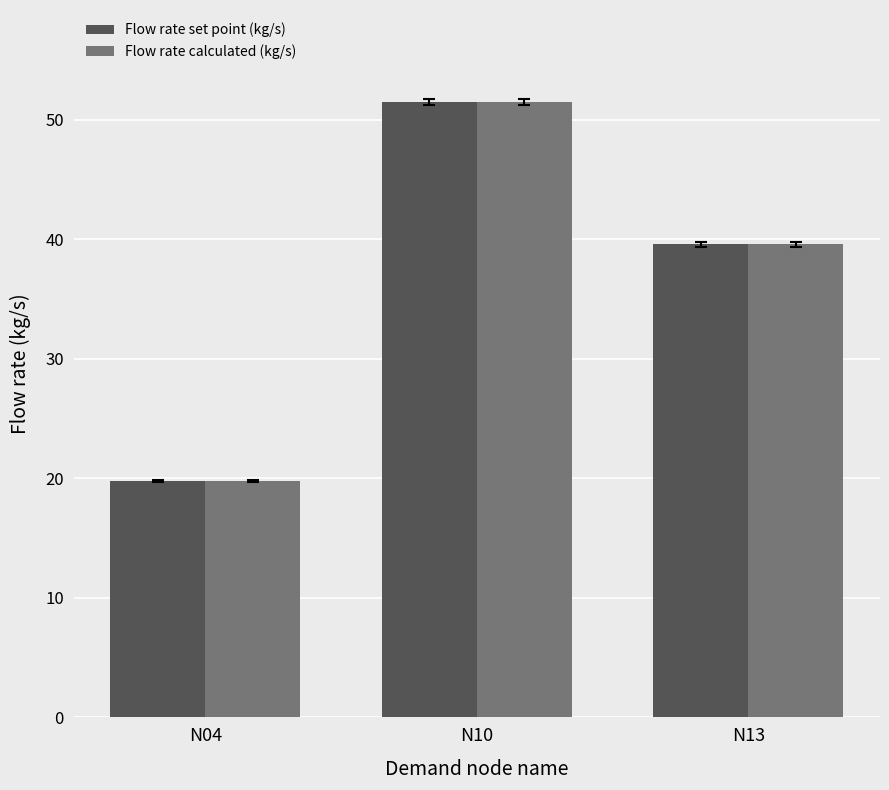

What is the minimum value for Flow rate set point (kg/s)?

19.8